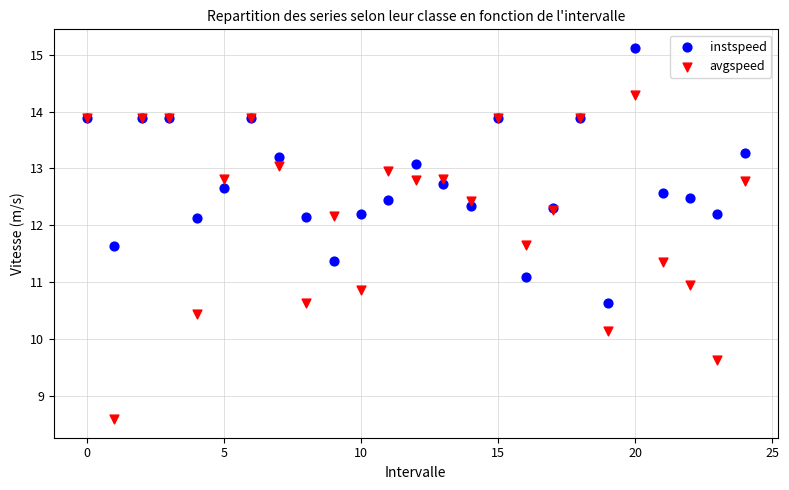

Which series has the widest spread of Y values?

avgspeed